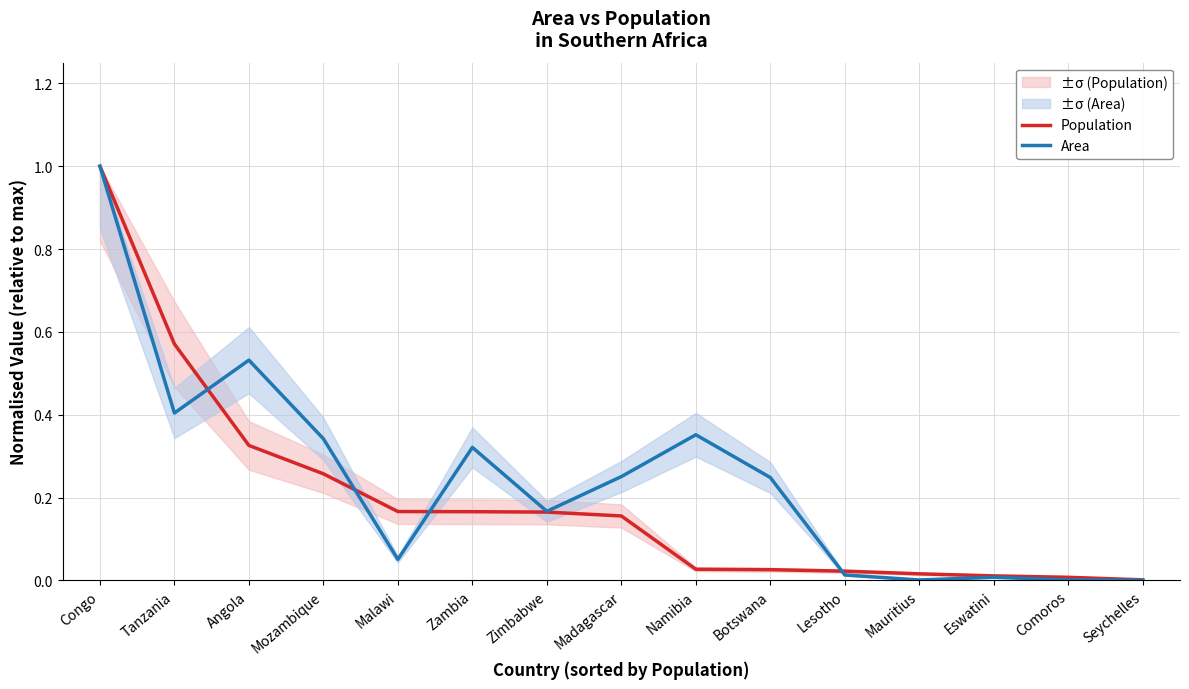

Reading right to left, what are all the values shown in this chart?

Population: 0.0	0.0	0.0	0.0	0.0	0.0	0.0	0.2	0.2	0.2	0.2	0.3	0.3	0.6	1.0
Area: 0.0	0.0	0.0	0.0	0.0	0.2	0.4	0.3	0.2	0.3	0.1	0.3	0.5	0.4	1.0